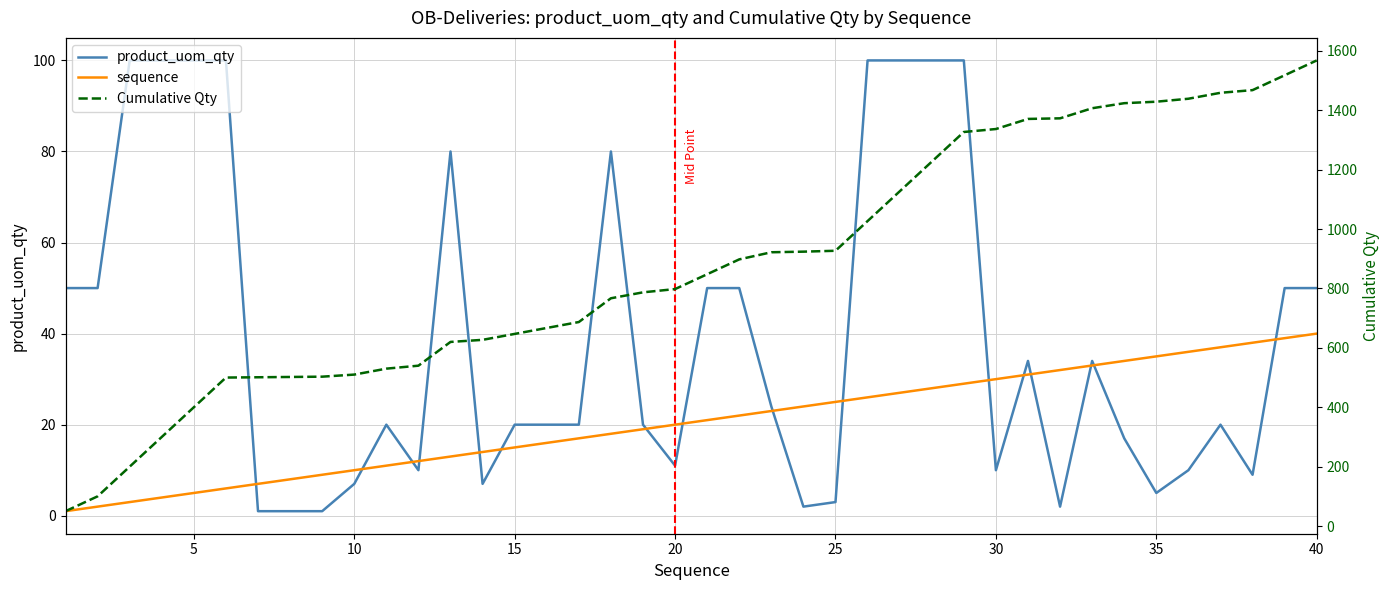

Reading left to right, list all the values displayed in this chart.

product_uom_qty: 50	50	100	100	100	100	1	1	1	7	20	10	80	7	20	20	20	80	20	11	50	50	24	2	3	100	100	100	100	10	34	2	34	17	5	10	20	9	50	50
sequence: 1	2	3	4	5	6	7	8	9	10	11	12	13	14	15	16	17	18	19	20	21	22	23	24	25	26	27	28	29	30	31	32	33	34	35	36	37	38	39	40
Cumulative Qty: 50	100	200	300	400	500	501	502	503	510	530	540	620	627	647	667	687	767	787	798	848	898	922	924	927	1027	1127	1227	1327	1337	1371	1373	1407	1424	1429	1439	1459	1468	1518	1568